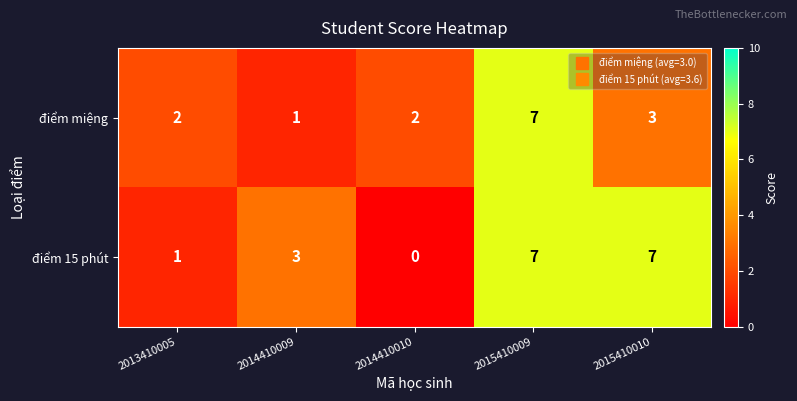

Is the value of điểm 15 phút at 2015410010 greater than the value of điểm miệng at 2015410010?

Yes